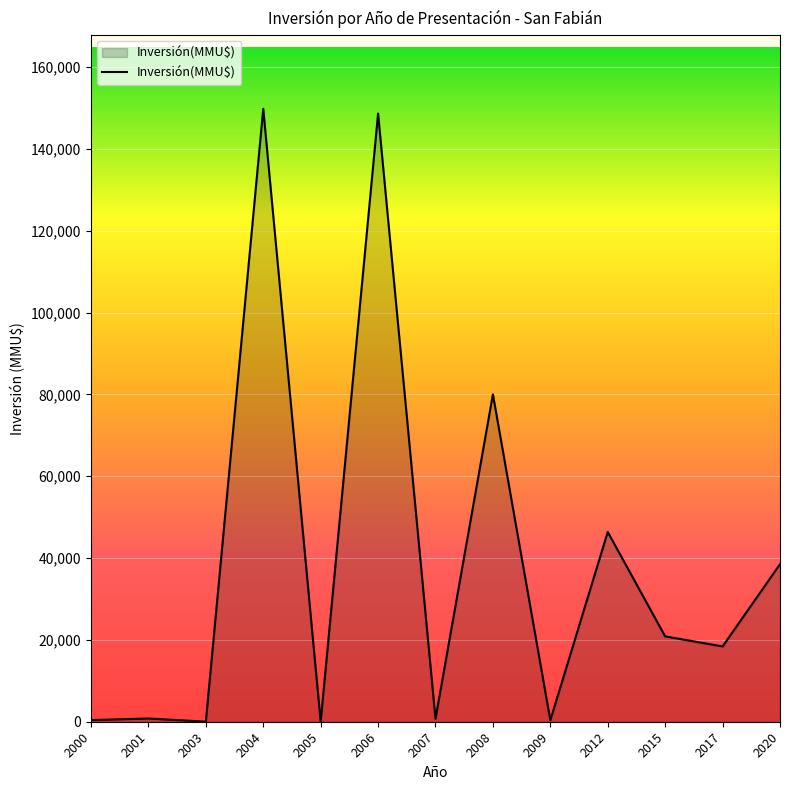

Is it true that the value at 2008 is 127648?

False